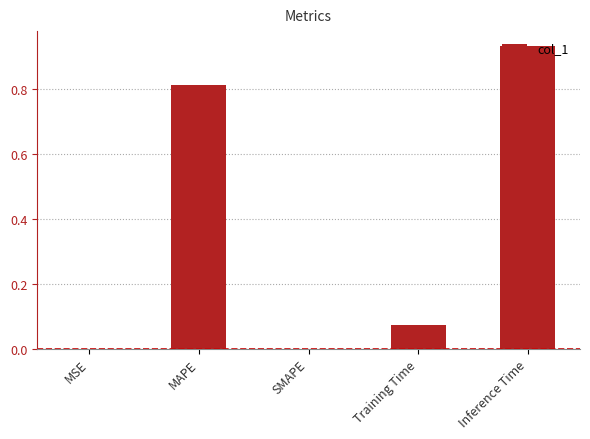

Between MSE and Training Time, which is larger?

Training Time